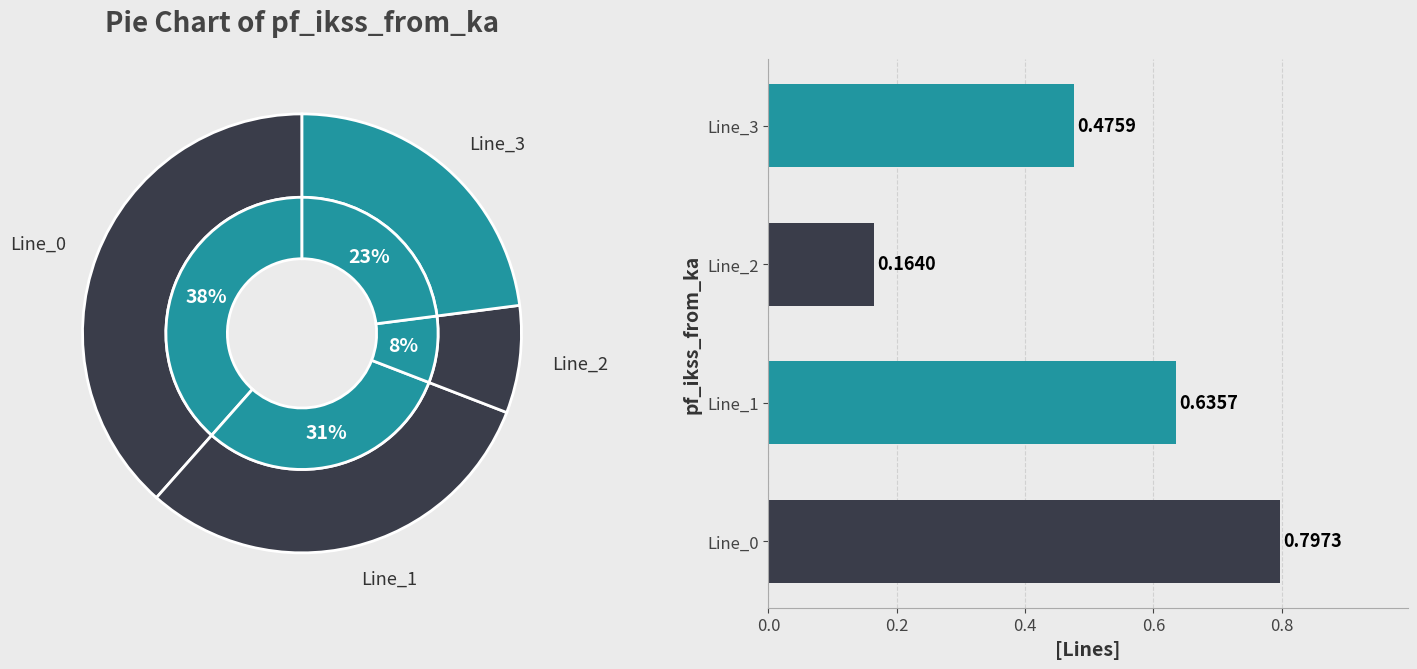

To the nearest percent, what portion does Line_1 represent?

31%